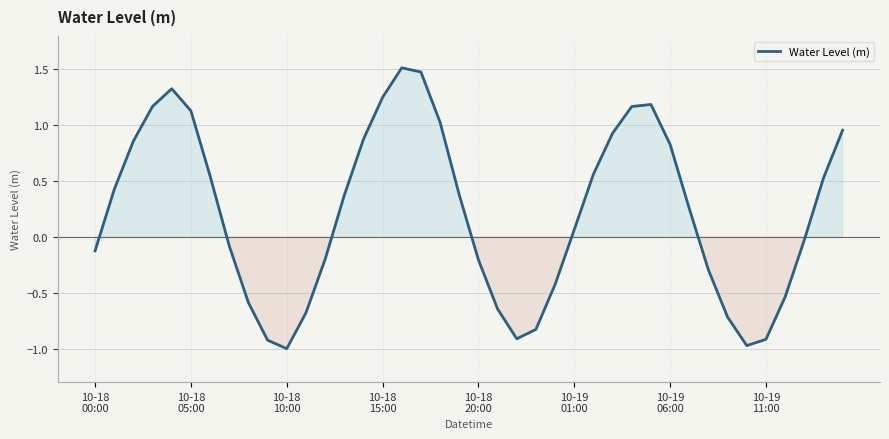

What is the greatest value displayed?

1.5